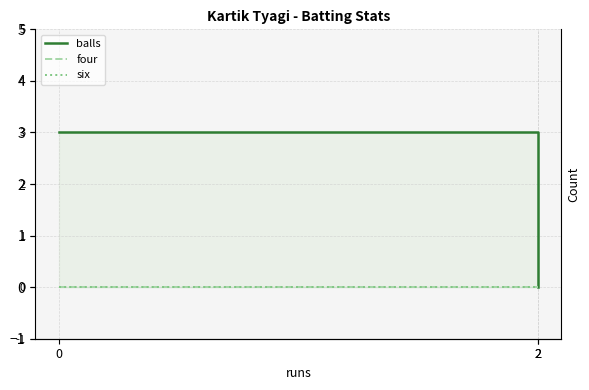

Reading left to right, extract all data points from this chart.

balls: 0=3	2=3	2=0
four: 0=0	2=0	2=0
six: 0=0	2=0	2=0